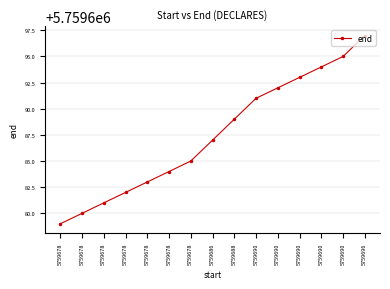

Reading right to left, extract all data points from this chart.

5759696=5759697	5759690=5759695	5759690=5759694	5759690=5759693	5759690=5759692	5759690=5759691	5759688=5759689	5759686=5759687	5759678=5759685	5759678=5759684	5759678=5759683	5759678=5759682	5759678=5759681	5759678=5759680	5759678=5759679